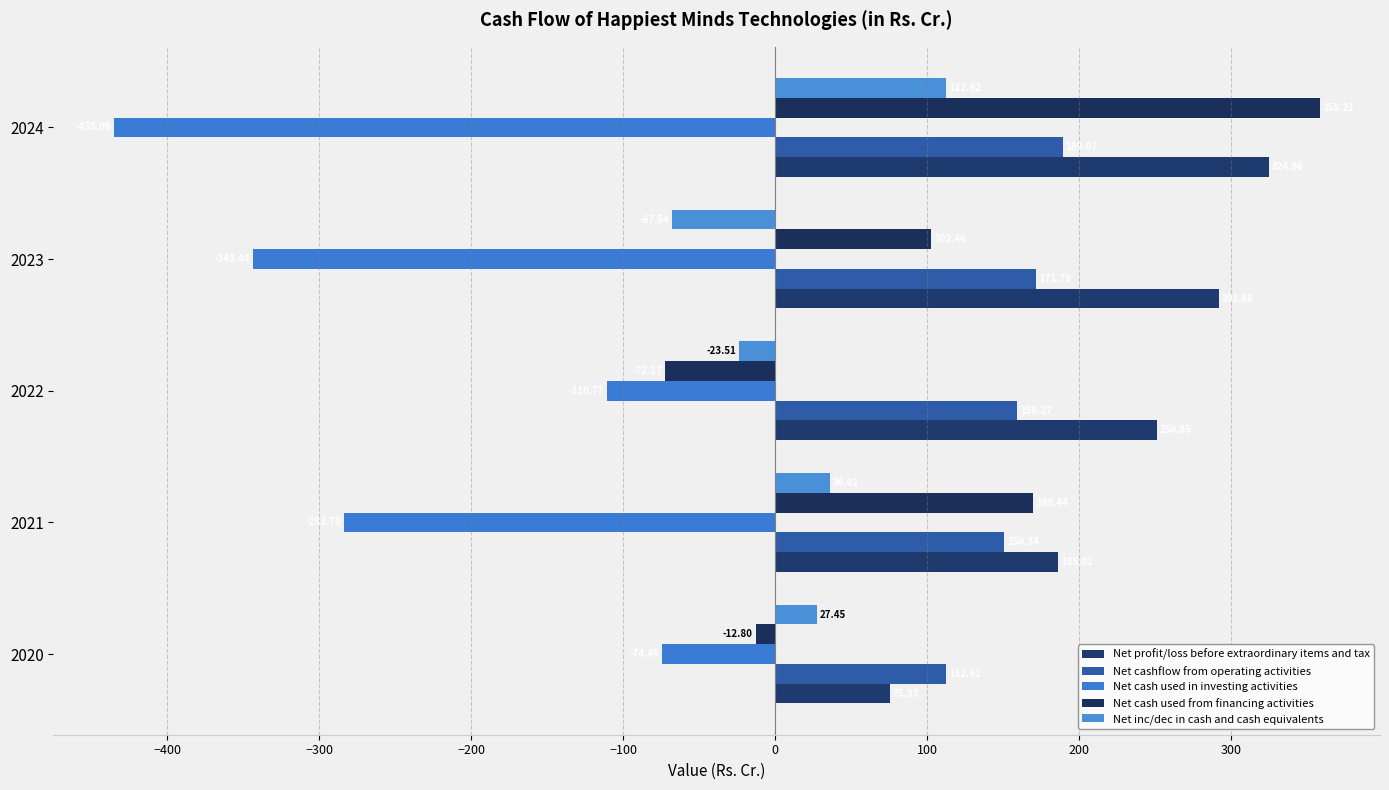

At how many categories does at least one series exceed 151?

4